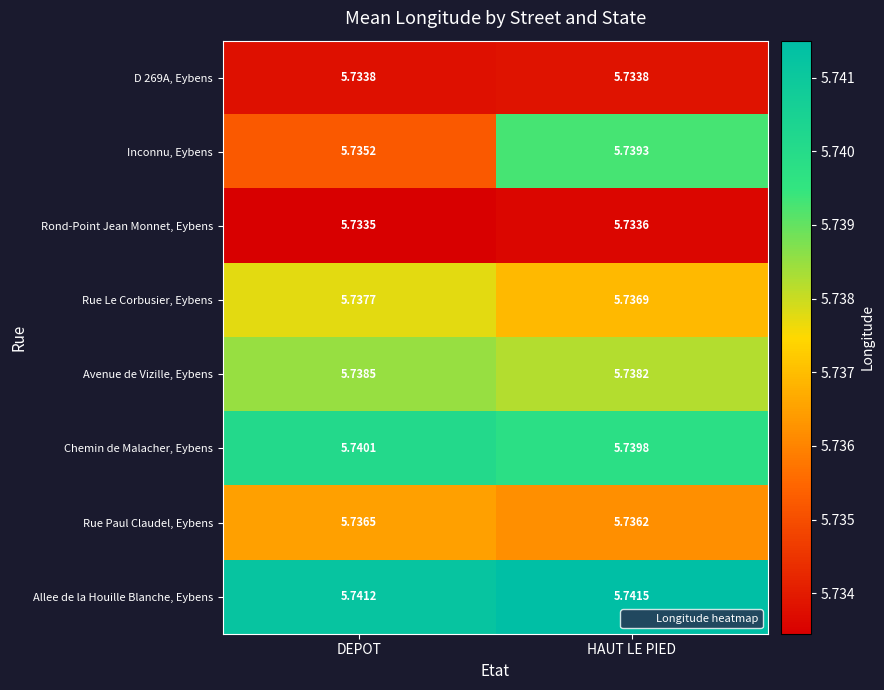

Which category has the lowest value across all series?

DEPOT